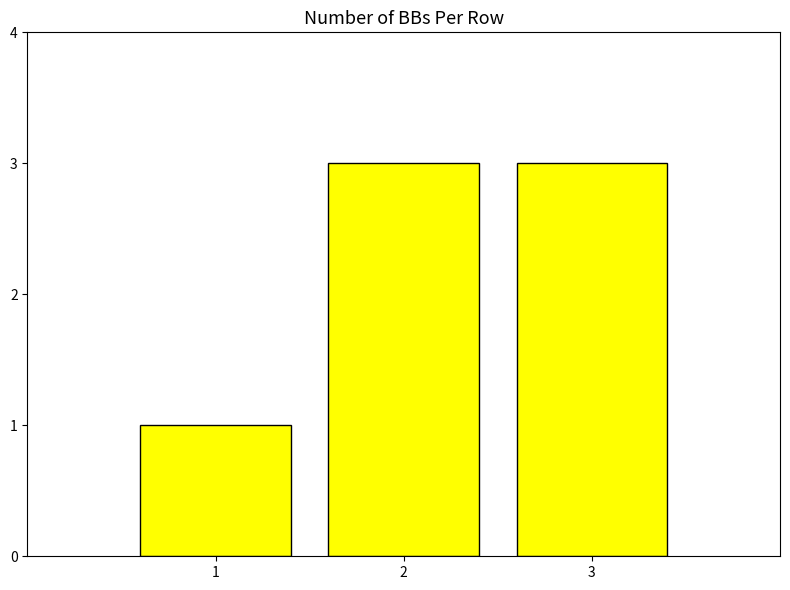

What is the value of the 1st bar from the left?

1